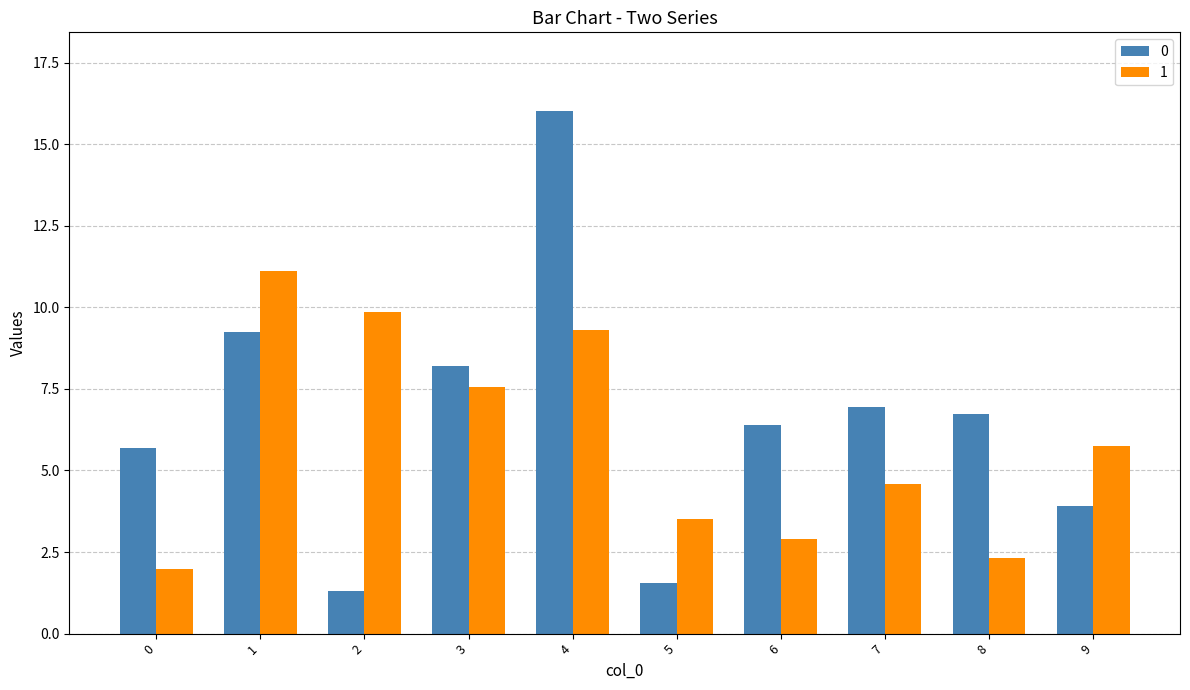

Does the chart contain any negative values?

No